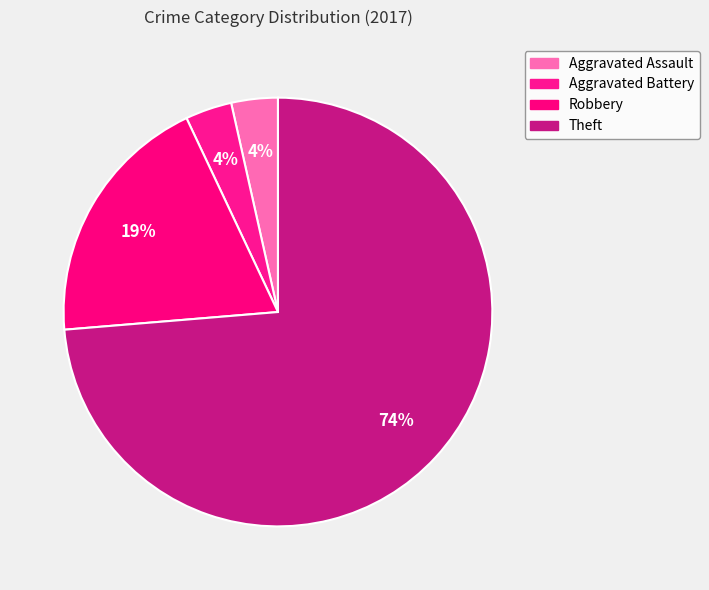

What percentage is NOT represented by Aggravated Battery?

96.5%